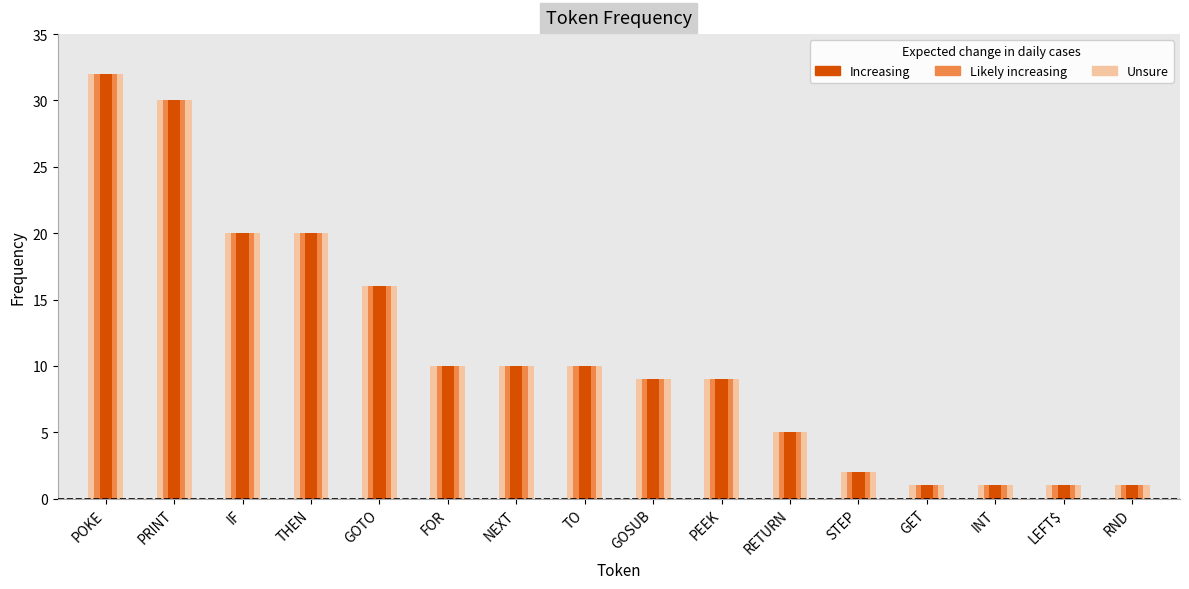

Rank the categories by value from lowest to highest.

GET, INT, LEFT$, RND, STEP, RETURN, GOSUB, PEEK, FOR, NEXT, TO, GOTO, IF, THEN, PRINT, POKE